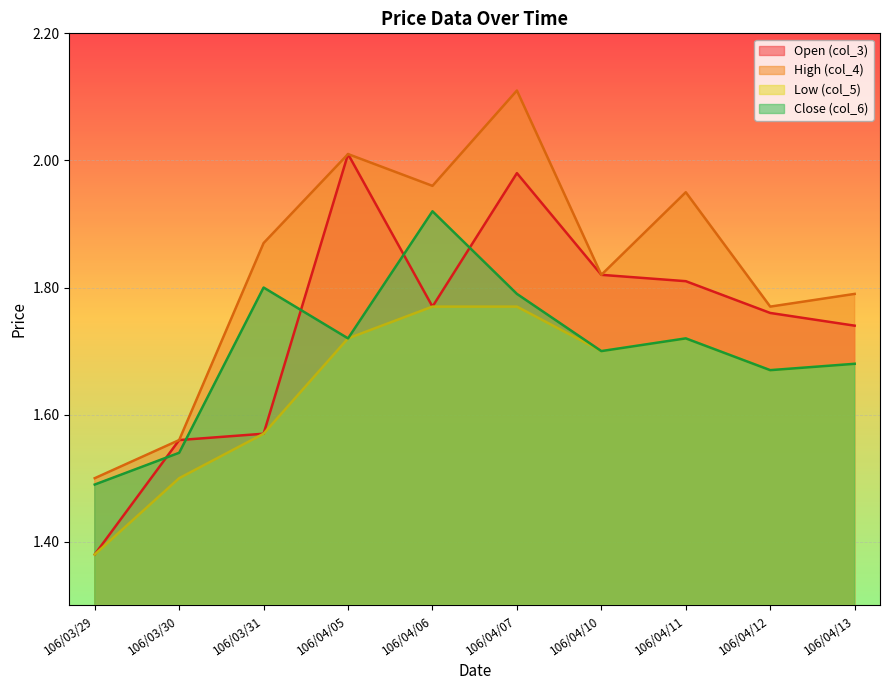

True or false: col_4 has a value of 1.8 at 106/04/10.

True